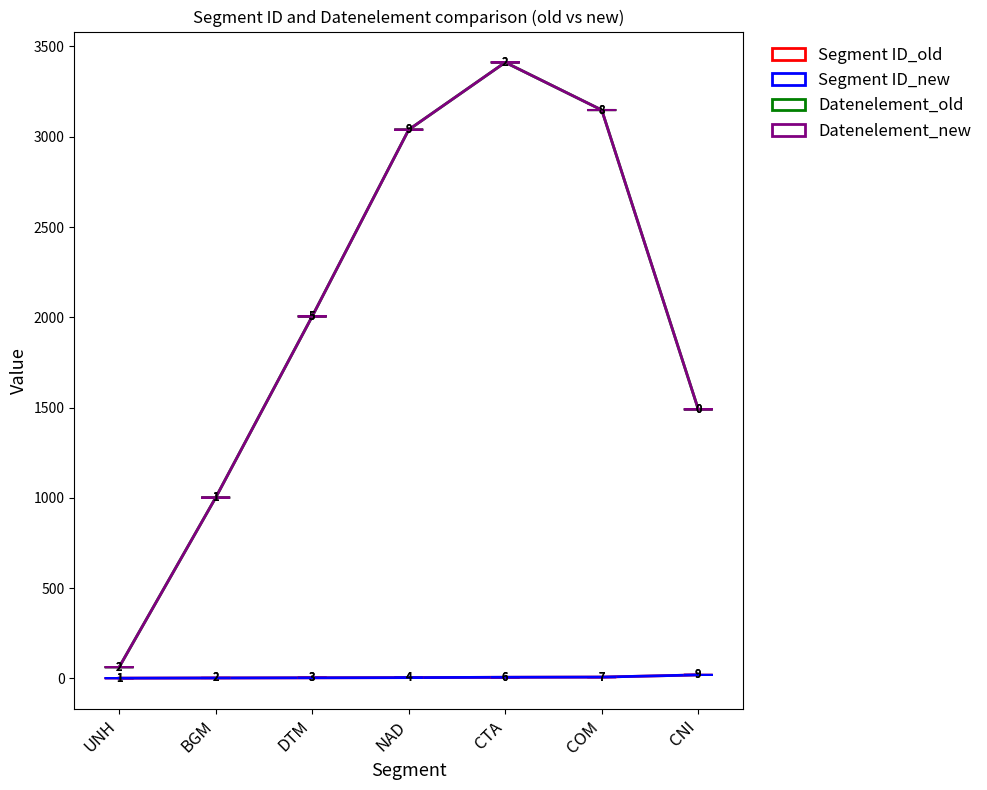

Is this an area chart (filled region under the line)?

No